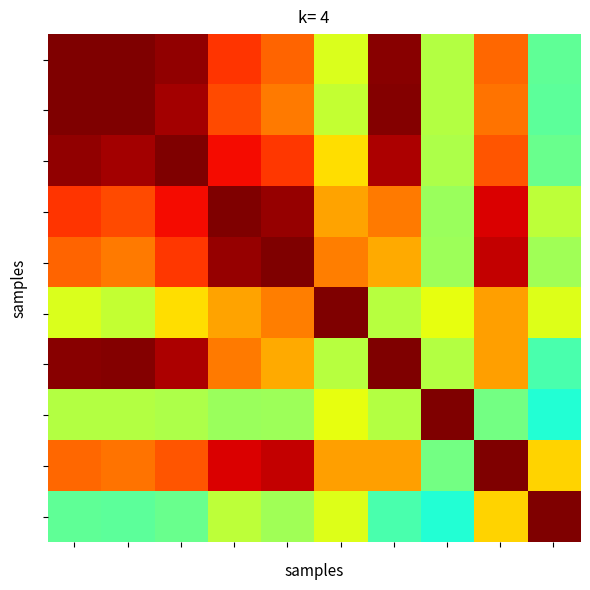

Which label corresponds to the smallest value in the chart?

9